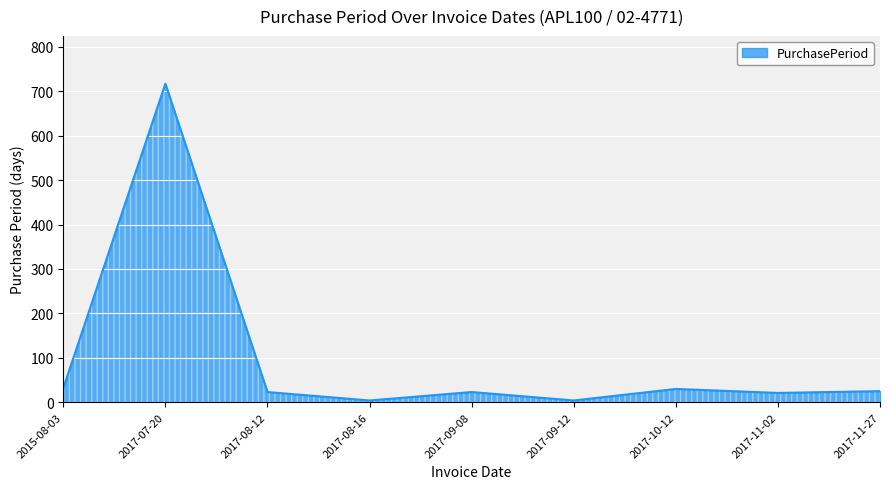

How many lines are shown in the chart?

1